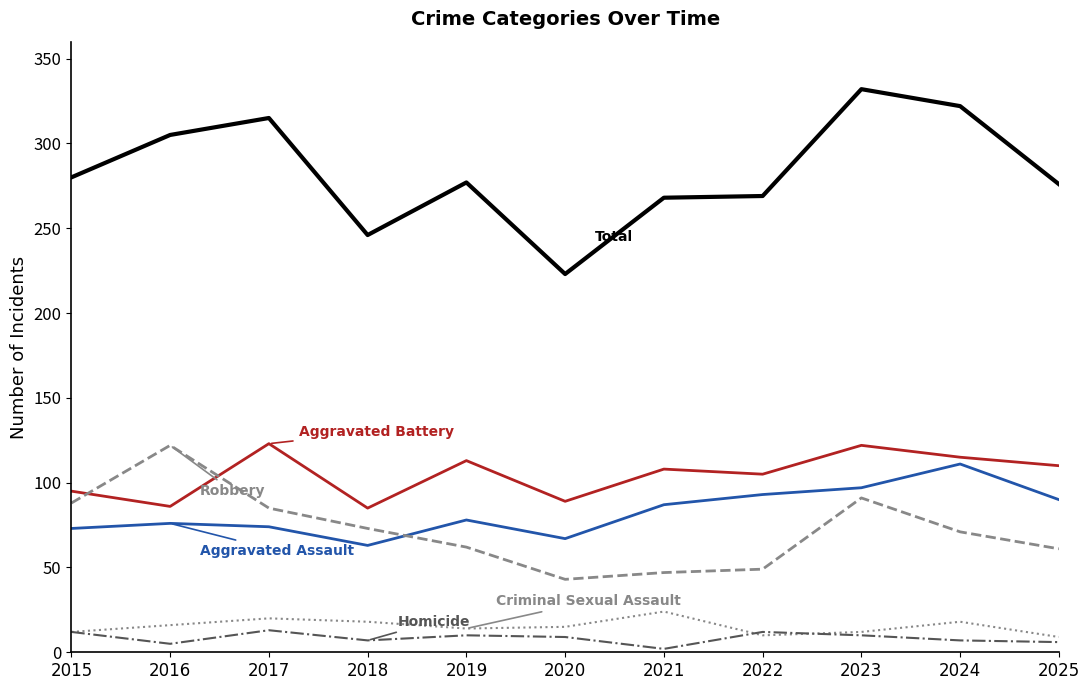

At which category does the chart reach its peak across all series?

2023